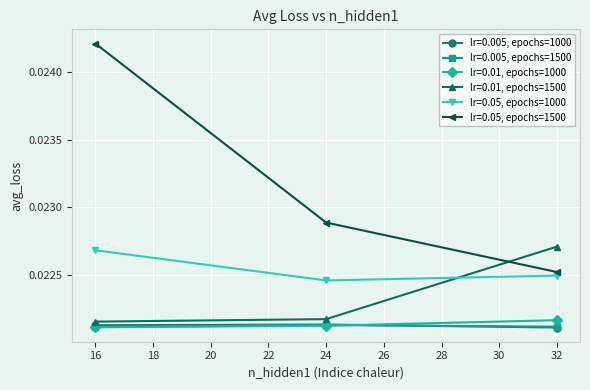

Which series has the largest range (max minus min)?

lr=0.05, epochs=1500